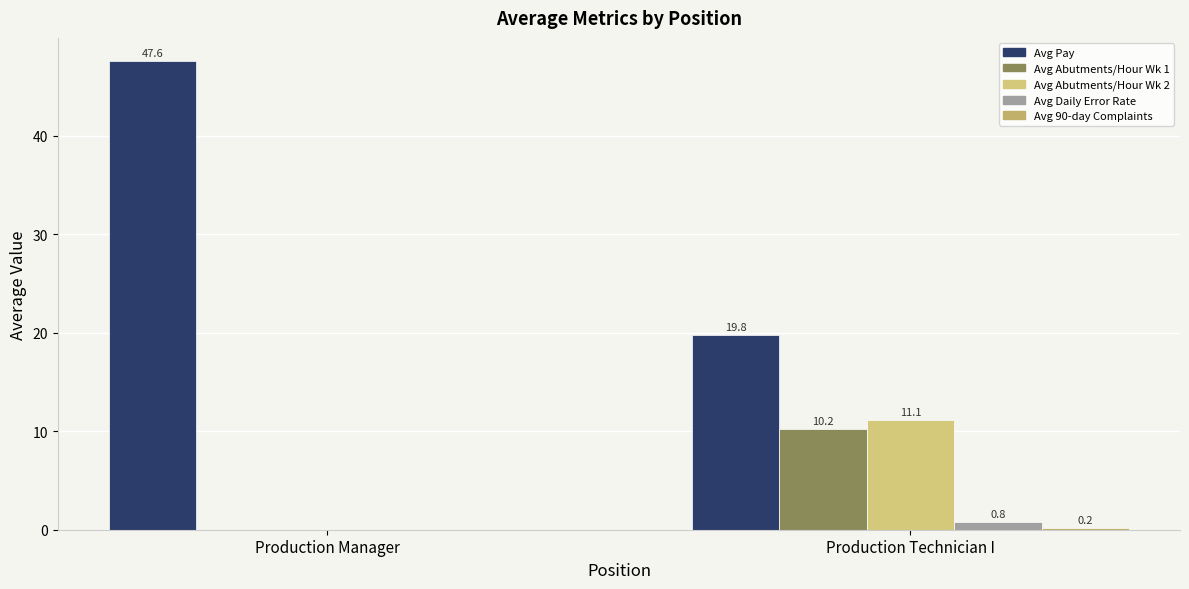

Which series has the largest total across all categories?

Avg Pay